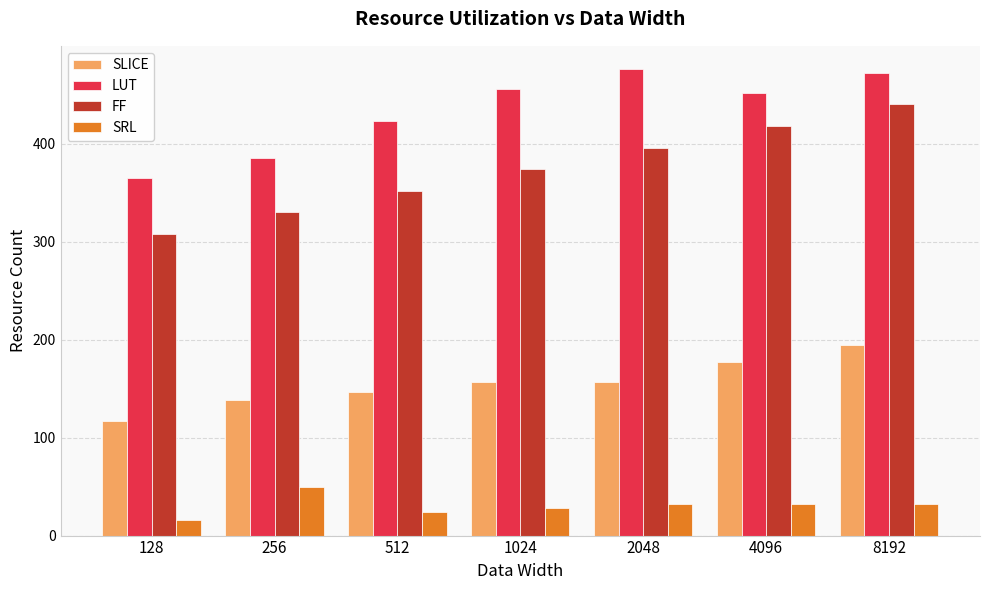

Reading right to left, list all the values displayed in this chart.

SLICE: 8192=194	4096=177	2048=157	1024=157	512=147	256=138	128=117
LUT: 8192=472	4096=452	2048=476	1024=456	512=423	256=385	128=365
FF: 8192=440	4096=418	2048=396	1024=374	512=352	256=330	128=308
SRL: 8192=32	4096=32	2048=32	1024=28	512=24	256=50	128=16